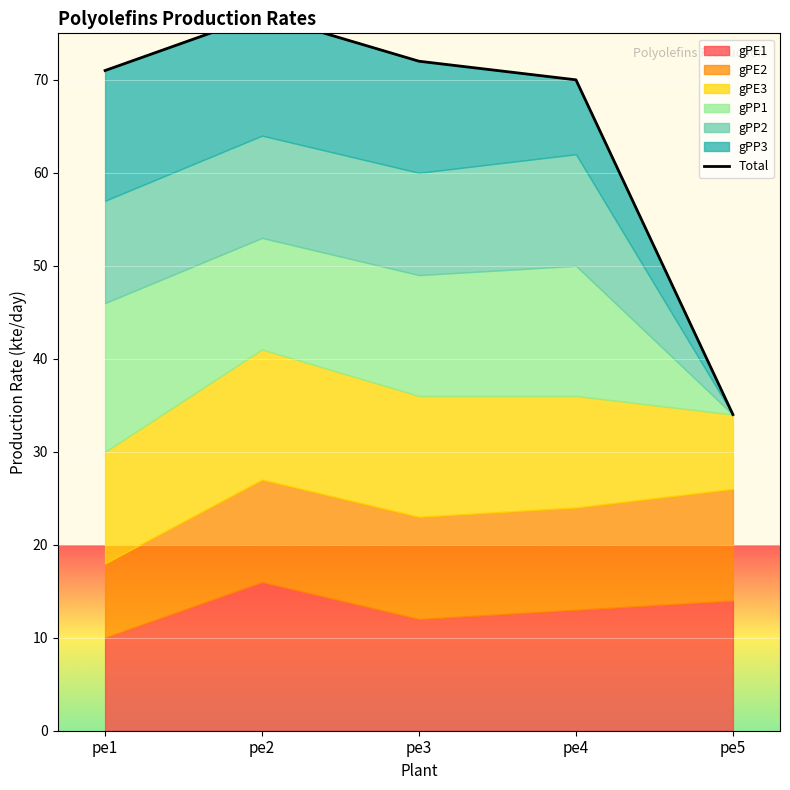

Which category has the lowest value across all series?

pe5